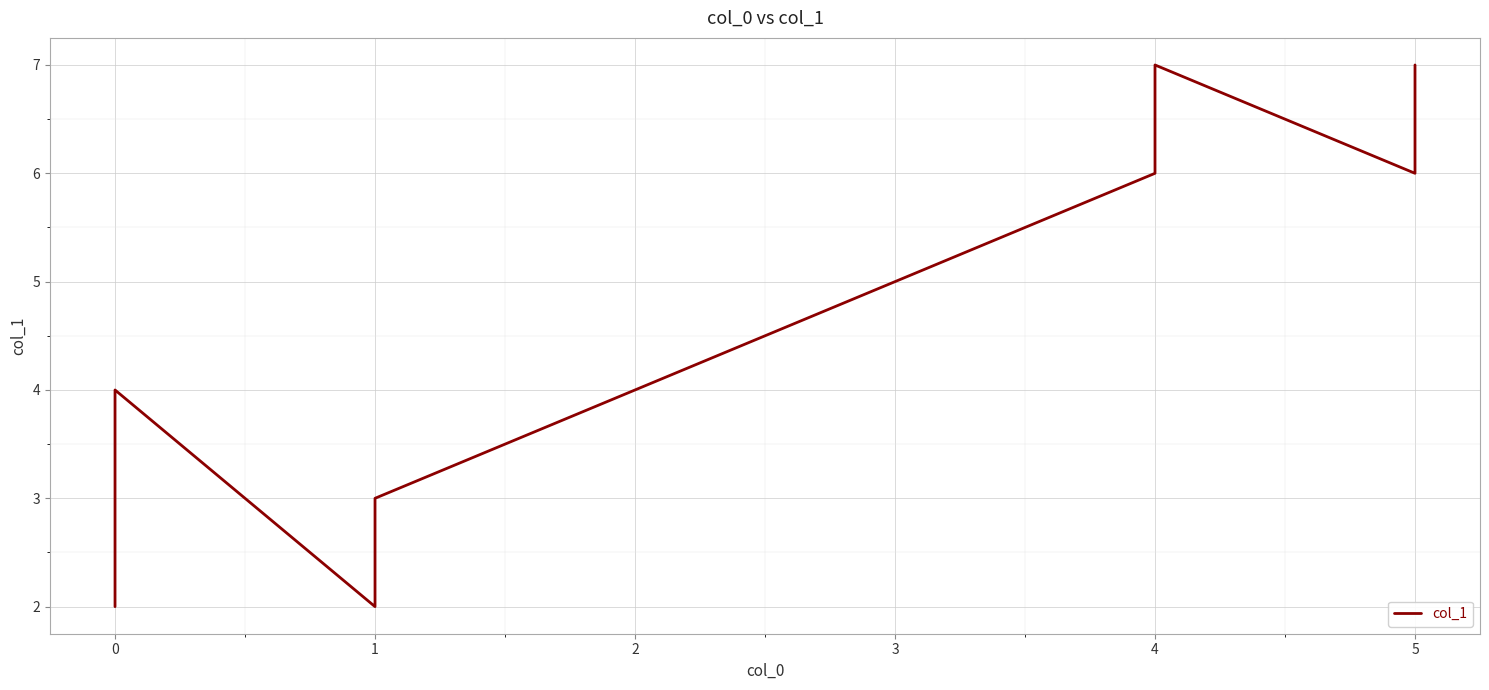

What is the label of the 4th point from the right?

4